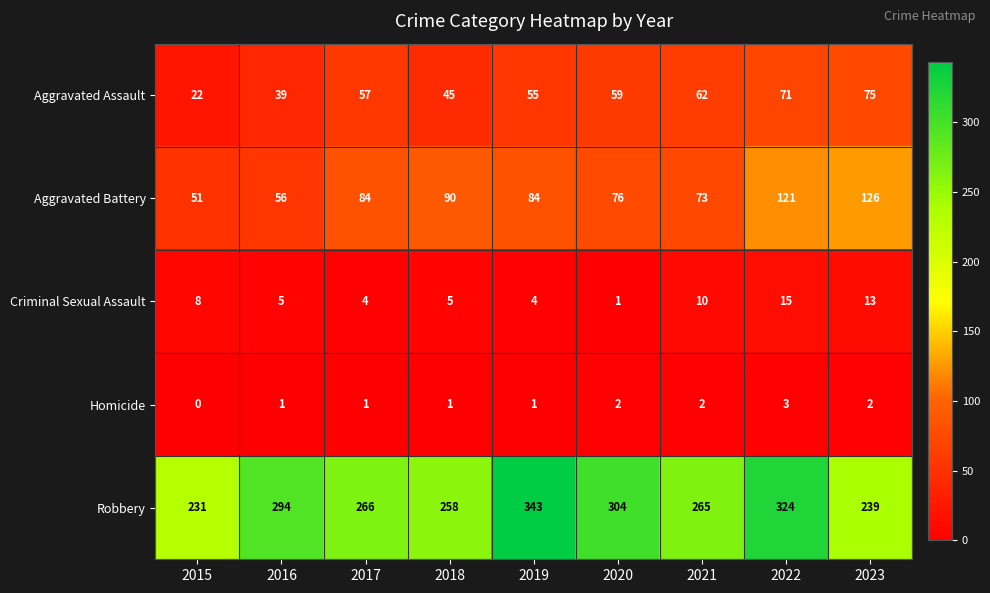

Where is Aggravated Battery nearest to the value 88?

2018